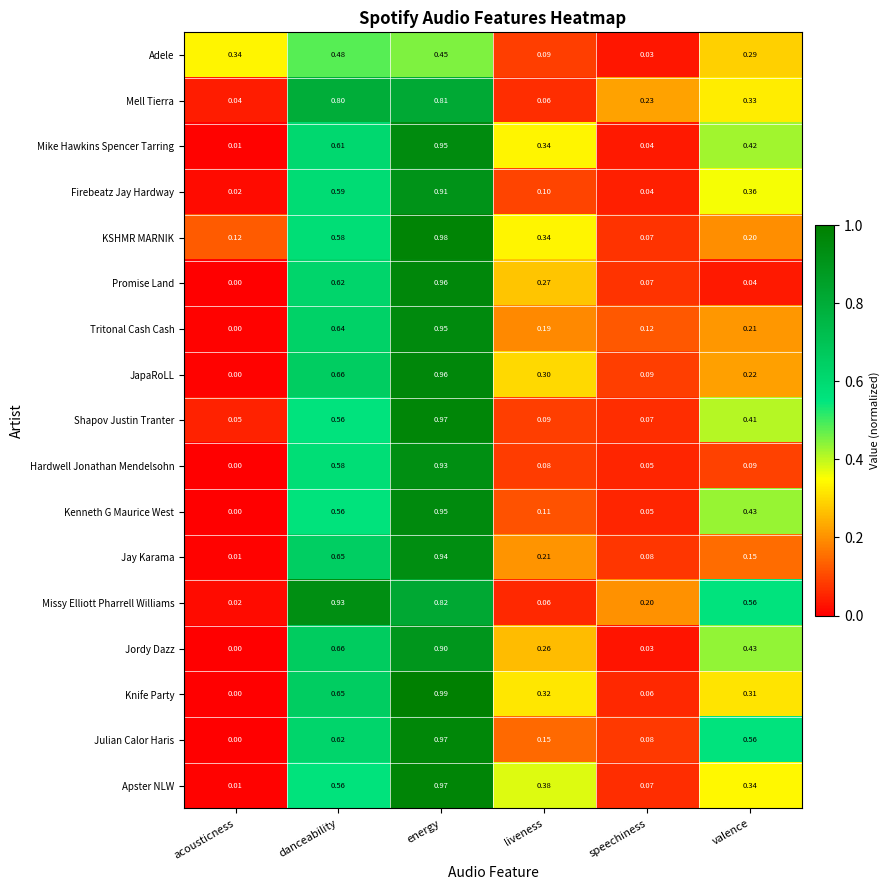

Between acousticness and danceability, which series saw the biggest shift?

Missy Elliott Pharrell Williams